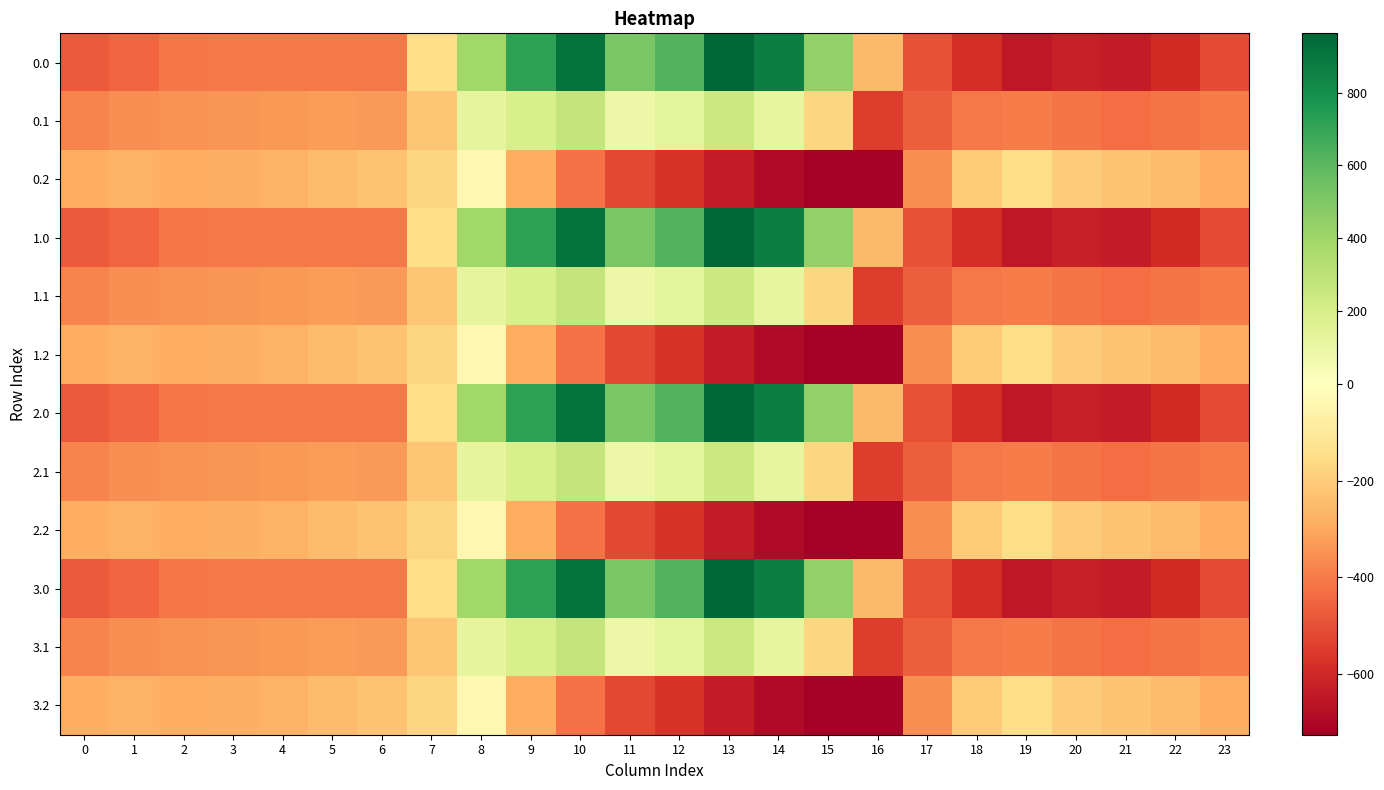

At how many categories does at least one series exceed 838?

3